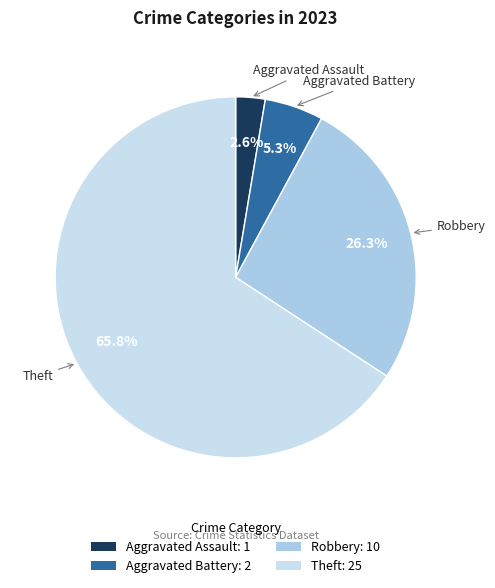

How many segments does this pie chart have?

4